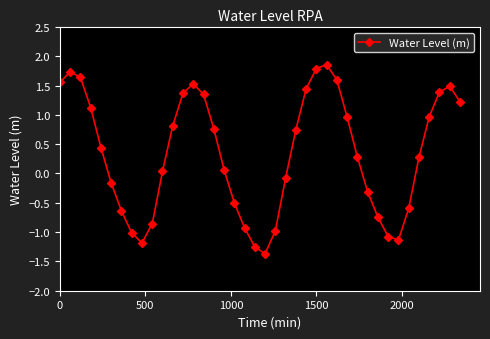

What is the sum of all values?

13.6